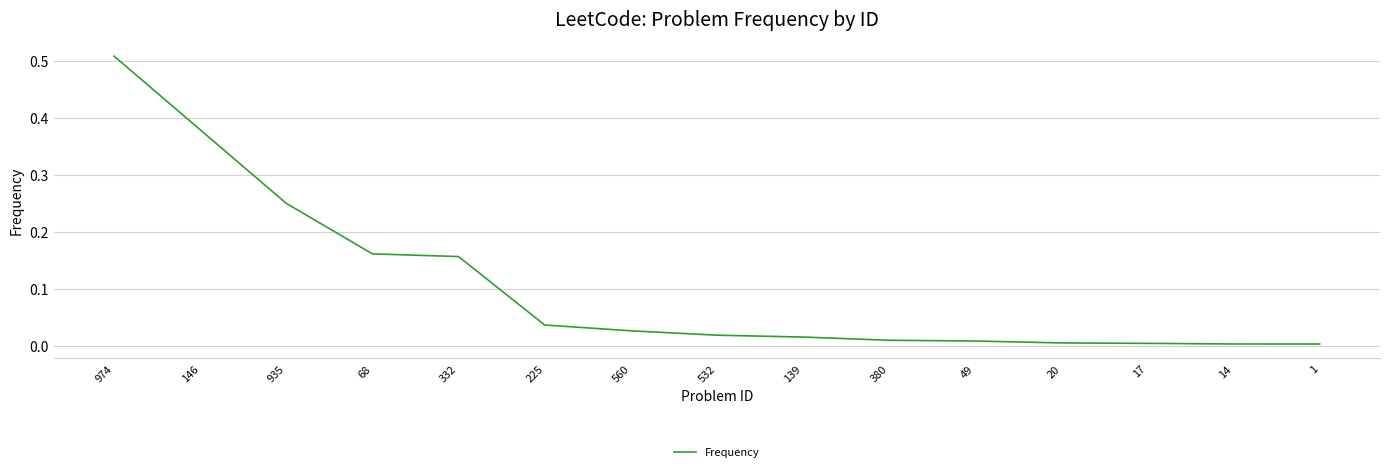

How many lines are shown in the chart?

1